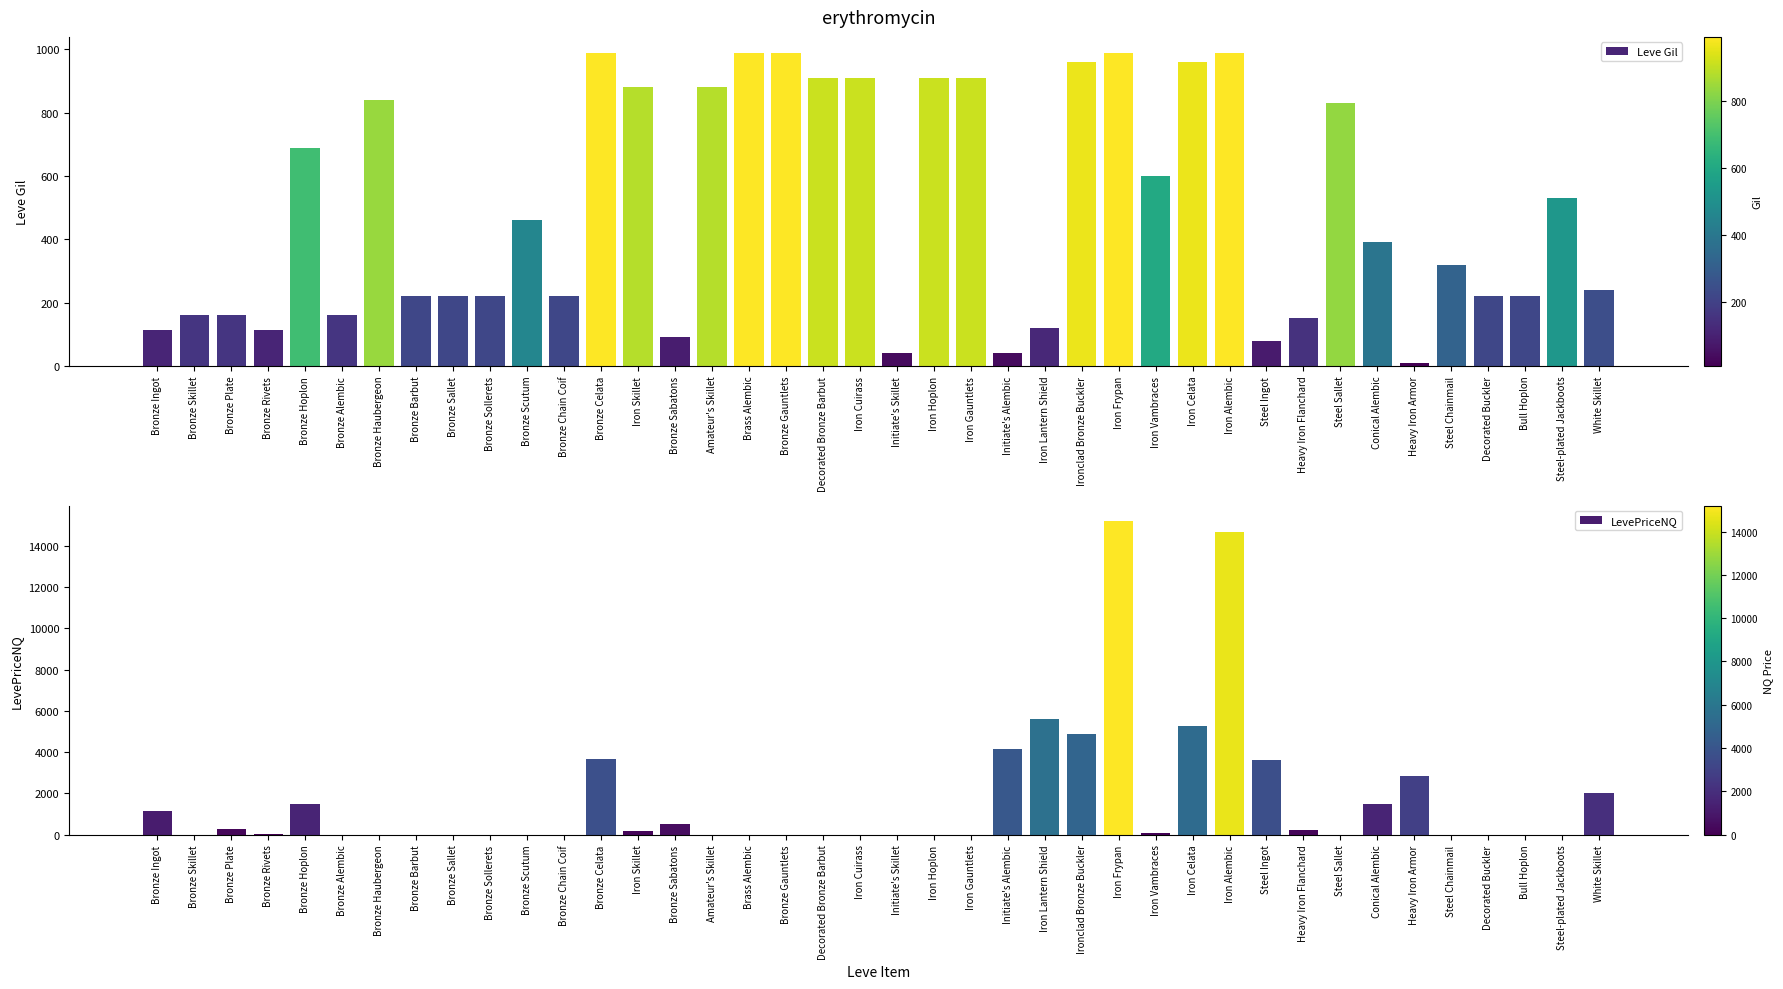

How many values in the LevePriceNQ series exceed 0?

19